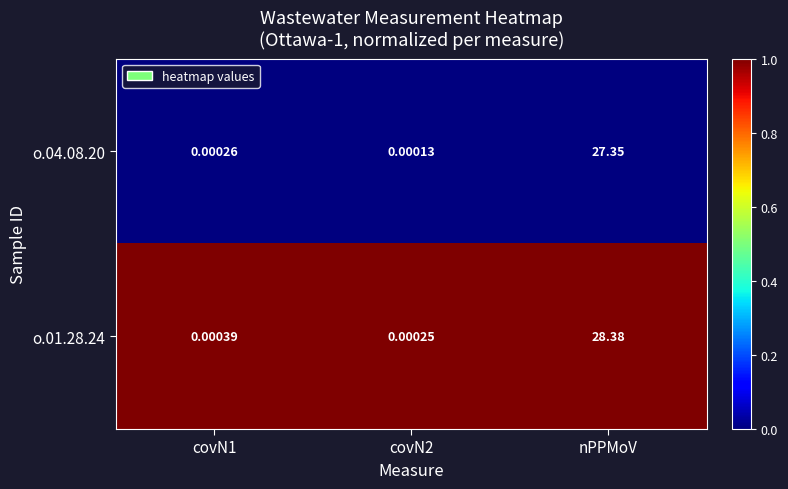

Which category has the highest value across all series?

nPPMoV